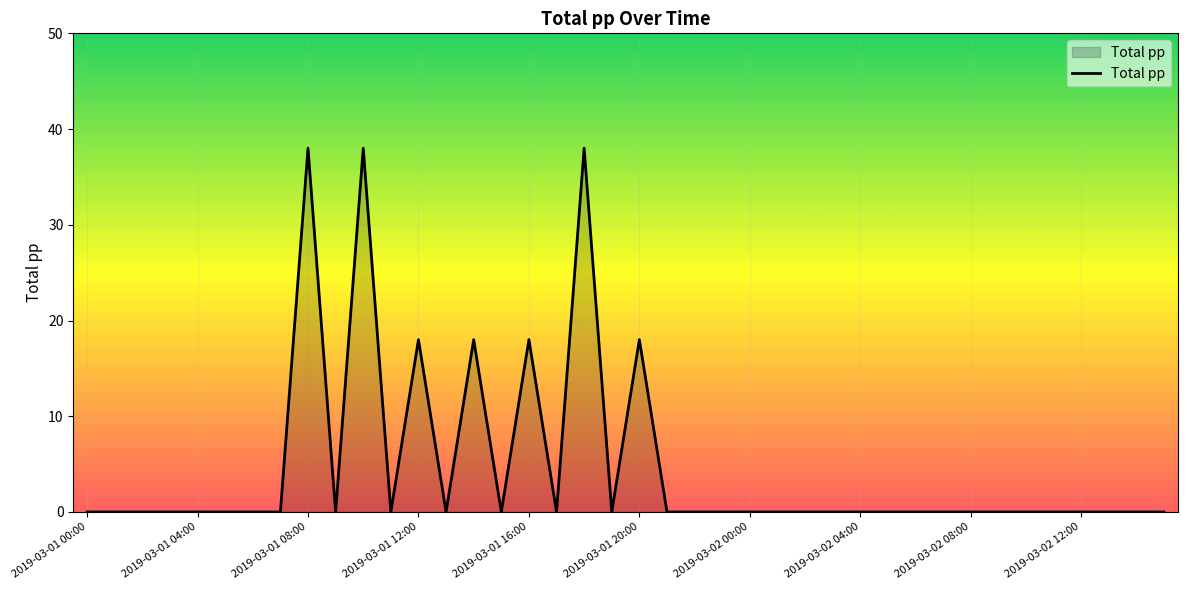

What is the maximum value shown in the chart?

38